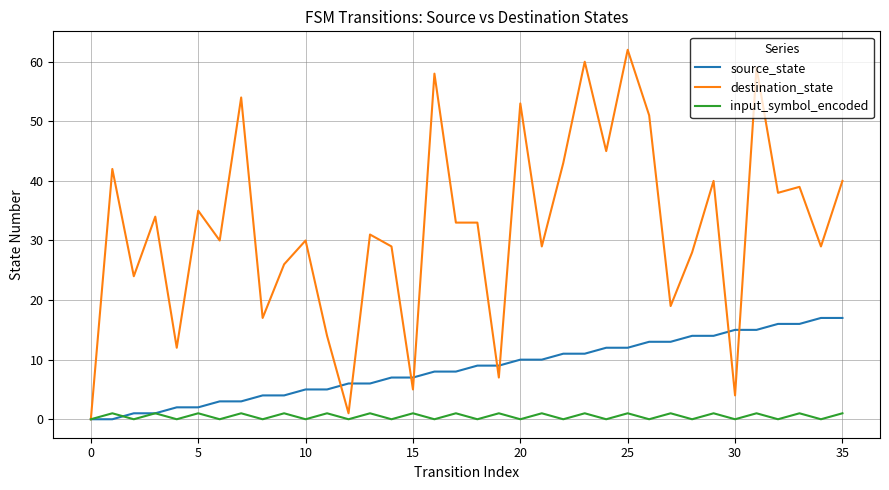

Which series has the widest spread of values?

destination_state